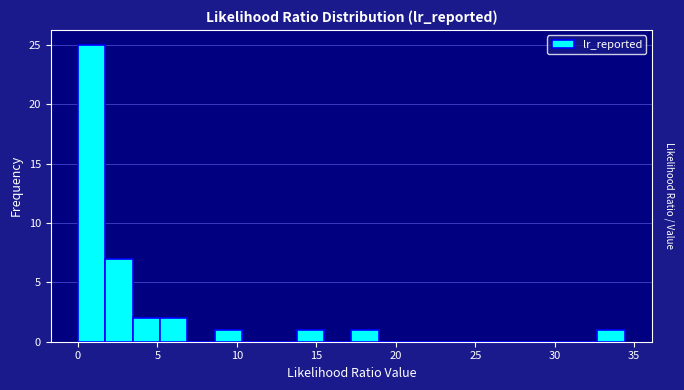

Around what value on the x-axis is the tallest bar? Give the approximate position of its centre, as read against the axis.

1.0